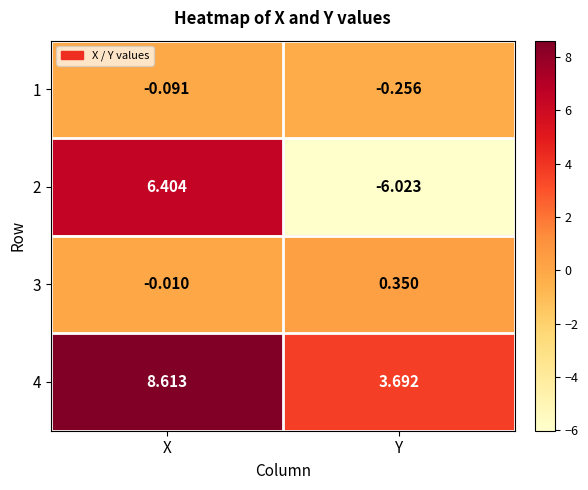

Is the value of 1 at Y greater than the value of 2 at Y?

Yes